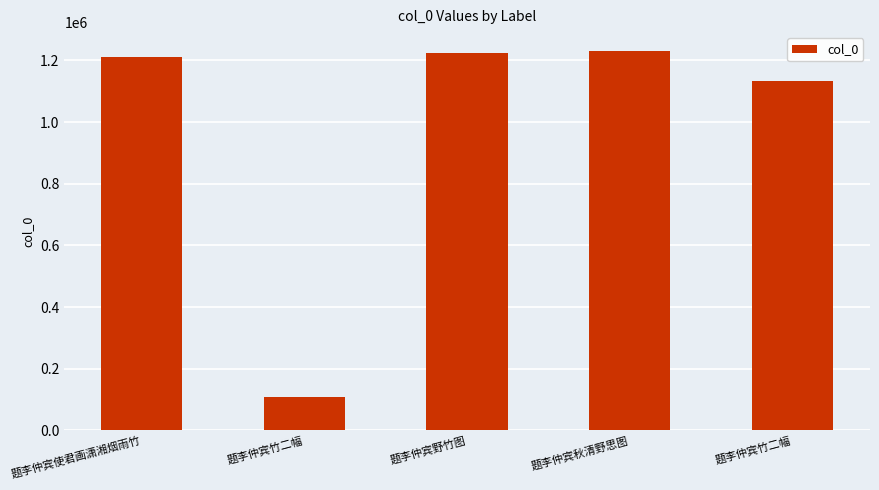

Where is the data nearest to the value 669125?

题李仲宾竹二幅